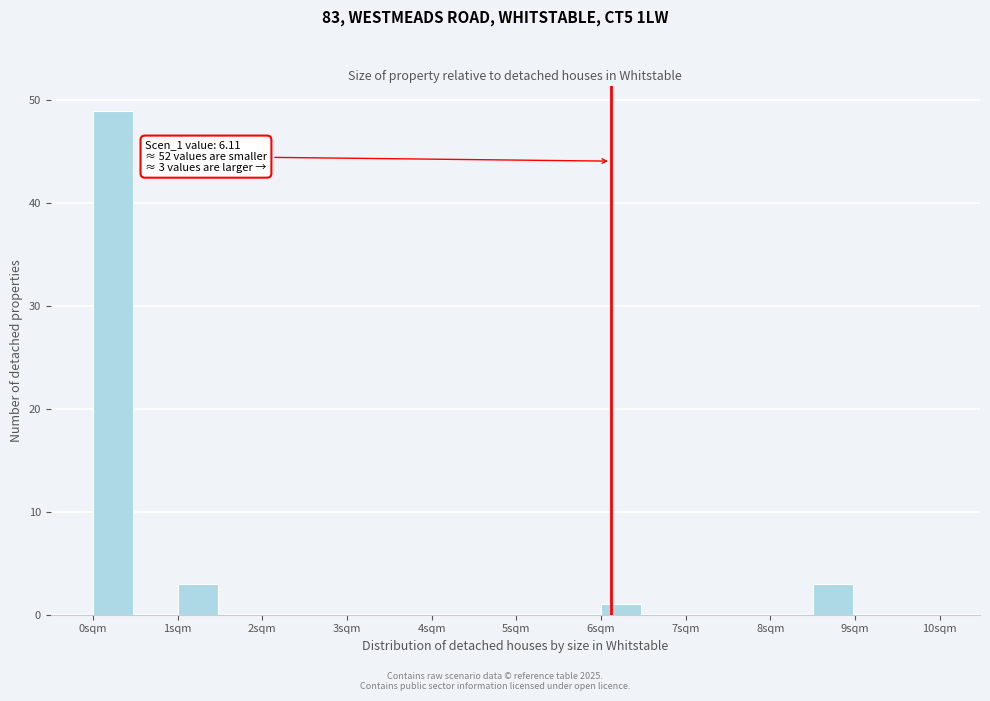

Which range on the x-axis has the tallest bar?

0.0 to 0.5